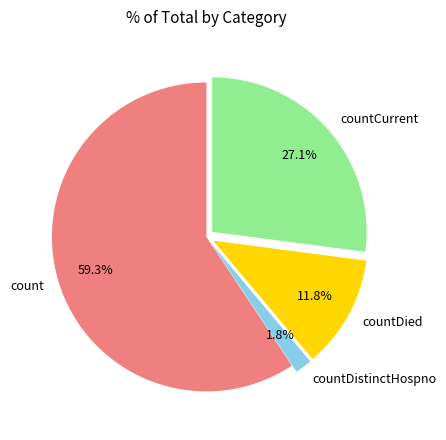

What percentage is the countDied slice, to the nearest percent?

12%